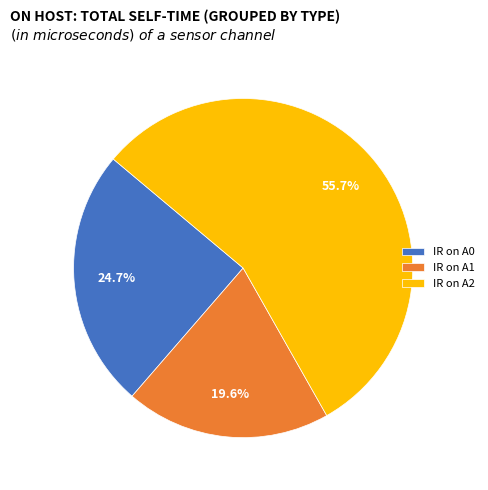

Which category has the biggest portion of the pie?

IR on A2